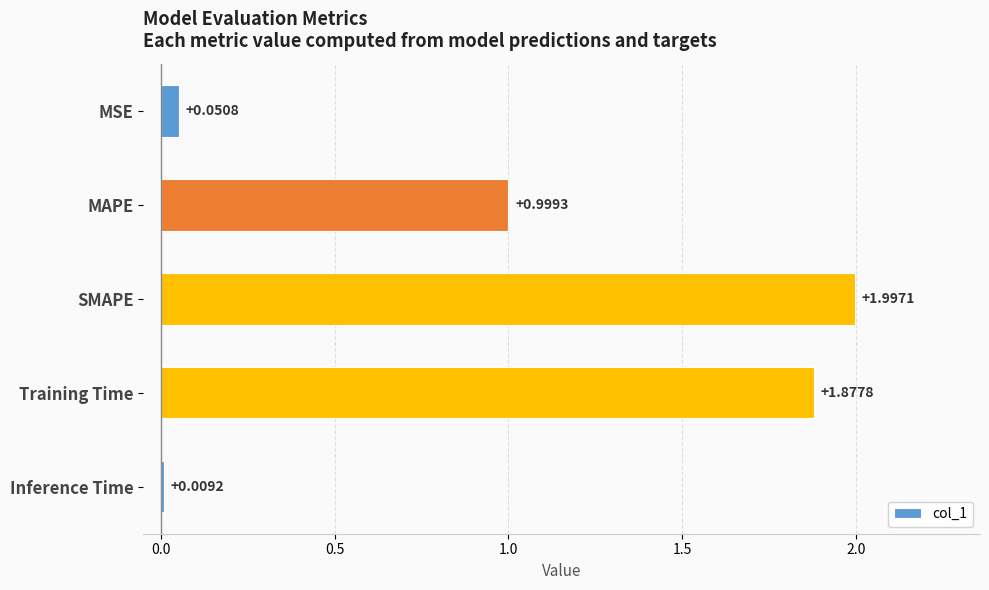

Which has a higher value, MAPE or MSE?

MAPE